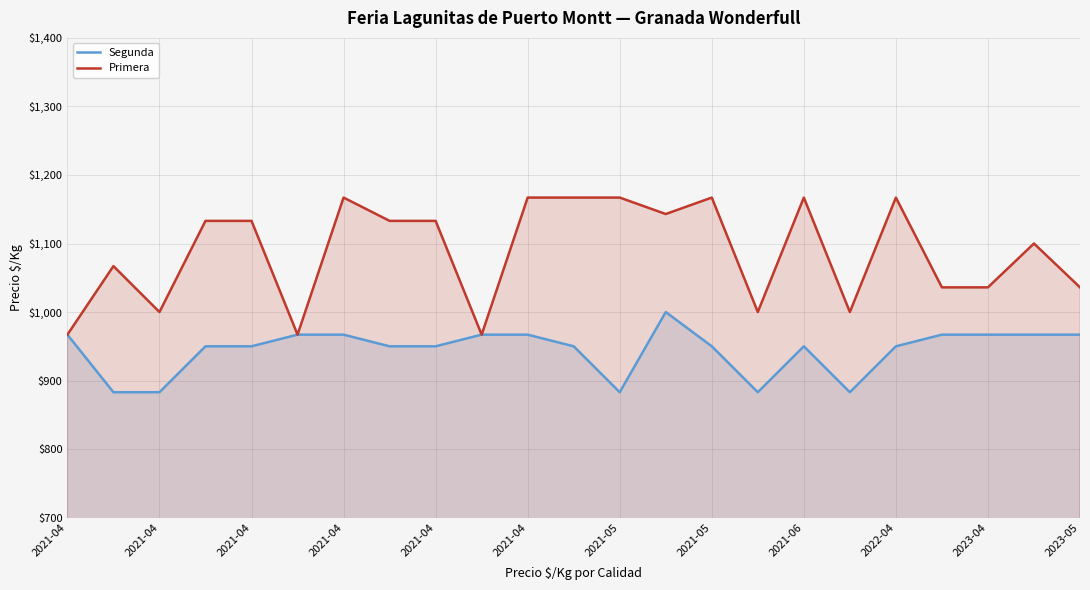

Does the chart display data point markers on the line(s)?

No